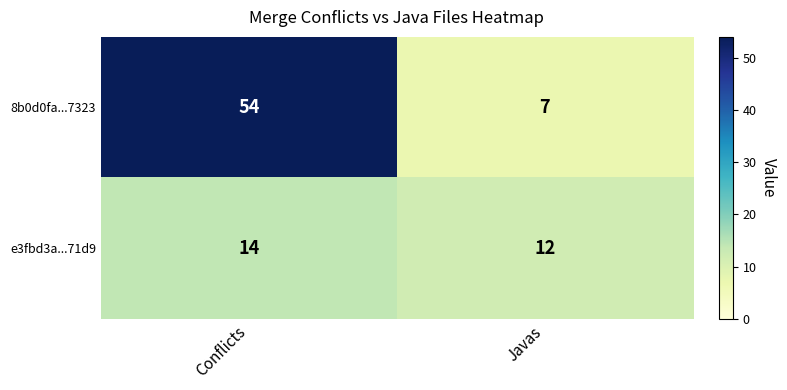

What is the sum of the 8b0d0fa...7323 values at Javas and Conflicts?

61